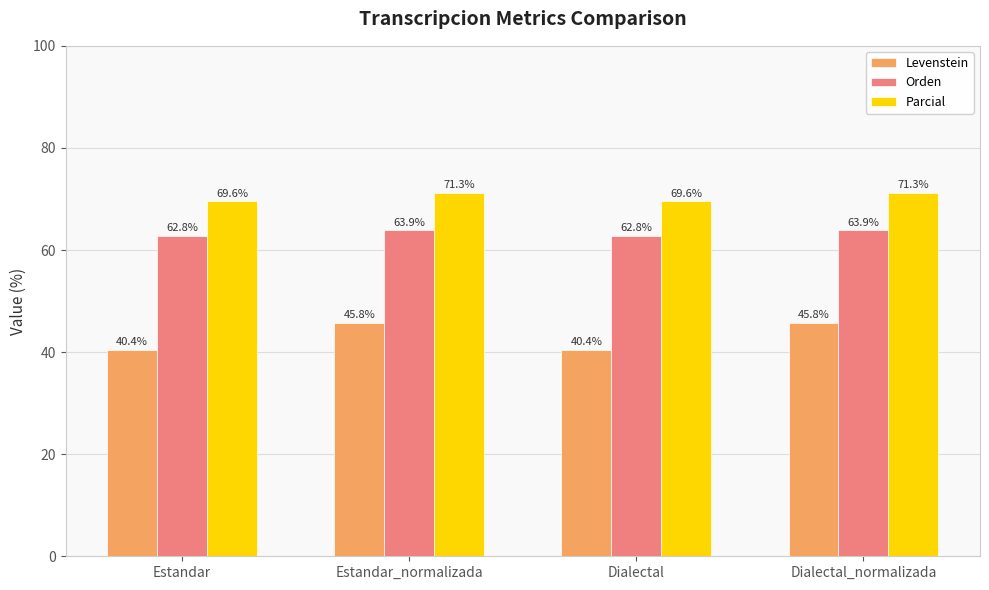

What is the greatest value displayed?

71.3